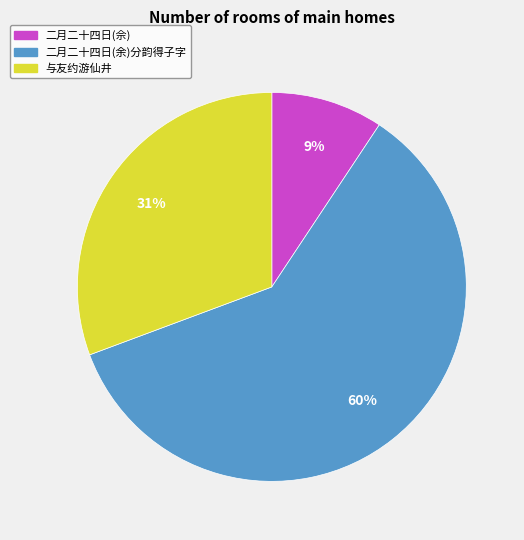

What percentage is the 与友约游仙井 slice, to the nearest percent?

31%